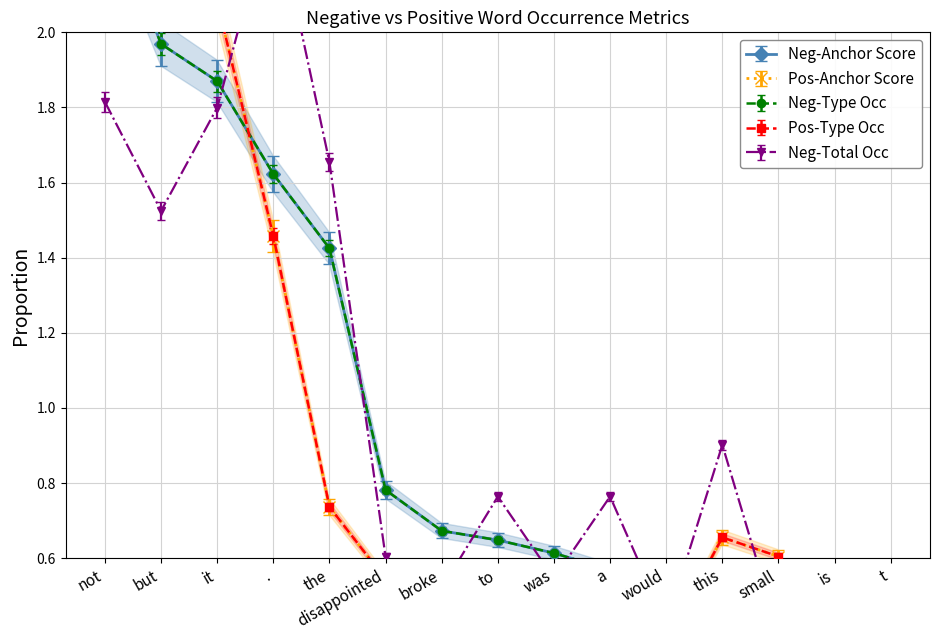

What is the smallest value displayed?

0.3